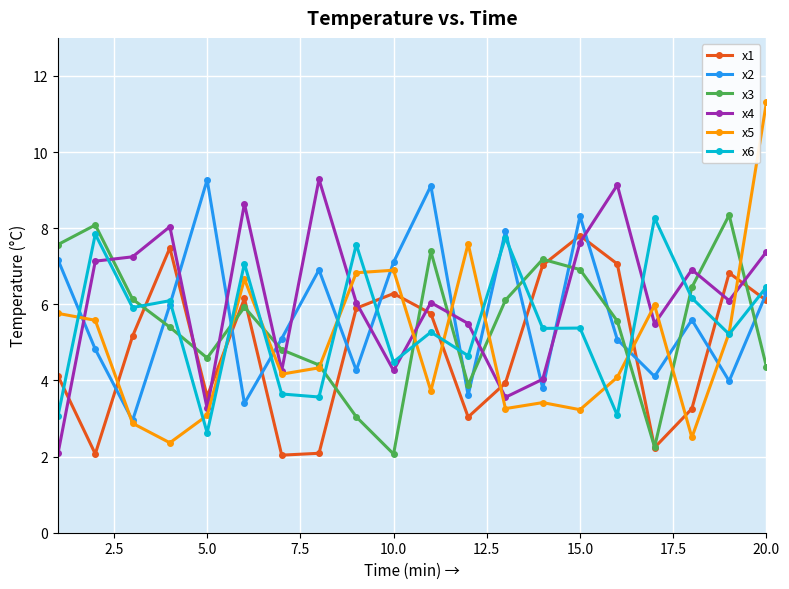

What is the difference between the second highest and minimum values in the x3 series?

6.0